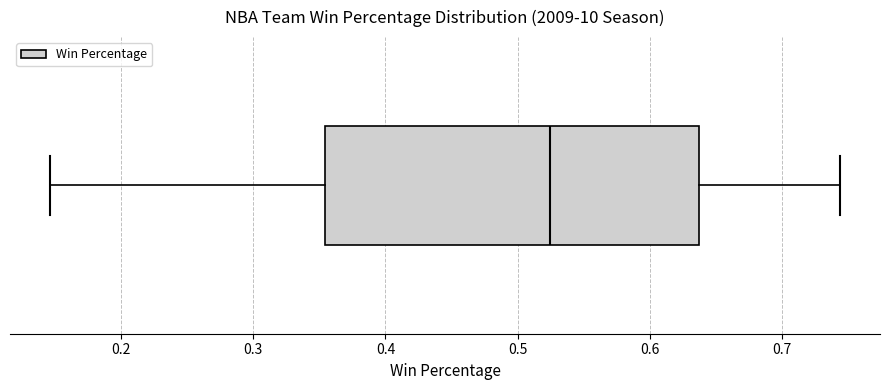

Transcribe this box plot: give where the median line is, the range the box spans, and where the two whiskers end, as read against the x-axis. The values are not printed on the chart, so give them approximately, as read against the axis.

median 0.52, box 0.35 to 0.64, whiskers 0.15 to 0.74